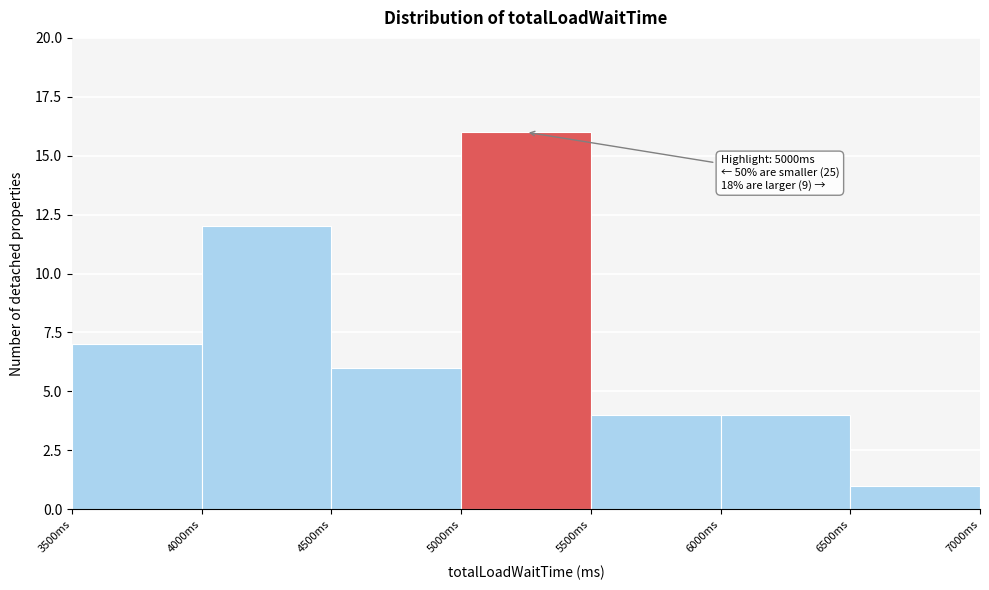

Over which range of the x-axis is the bar tallest?

5000 to 5500